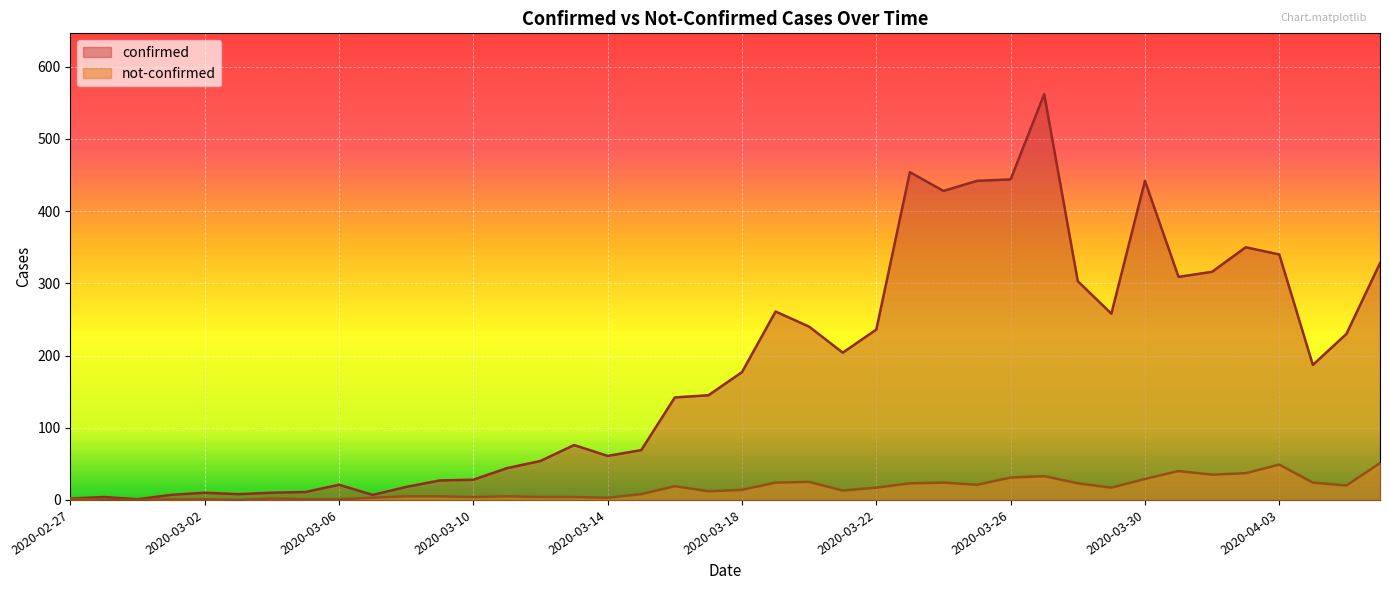

The confirmed series shows 442 at 2020-03-30. True or false?

True